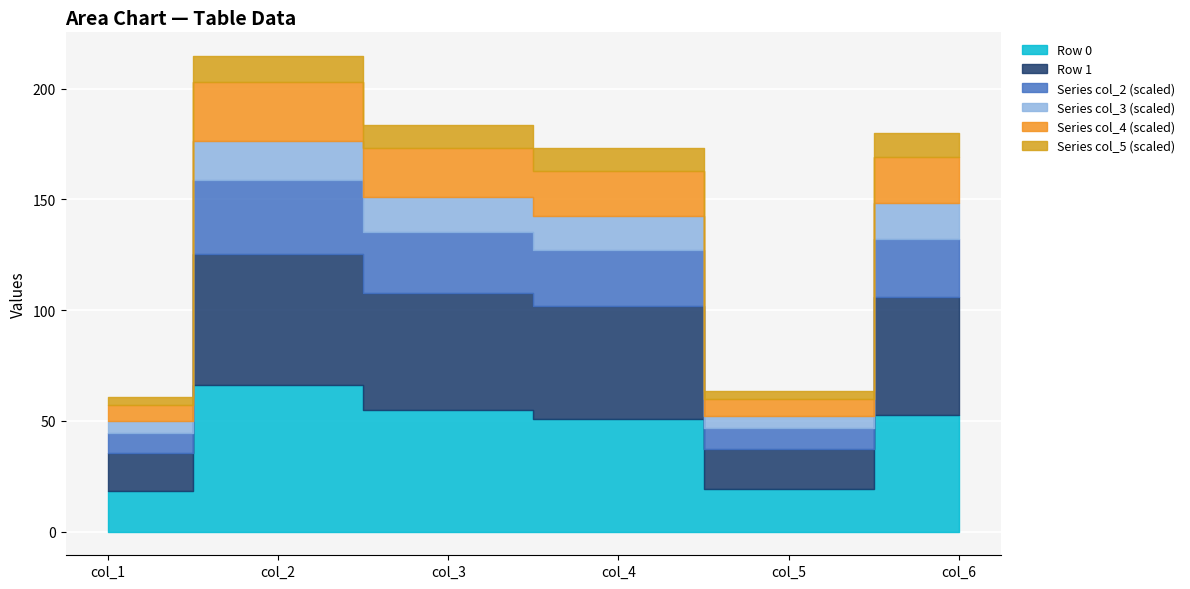

At which label does col_5 reach its peak?

Row 0